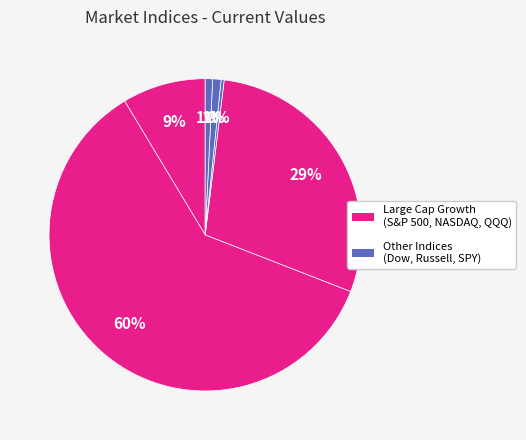

How many segments does this pie chart have?

6